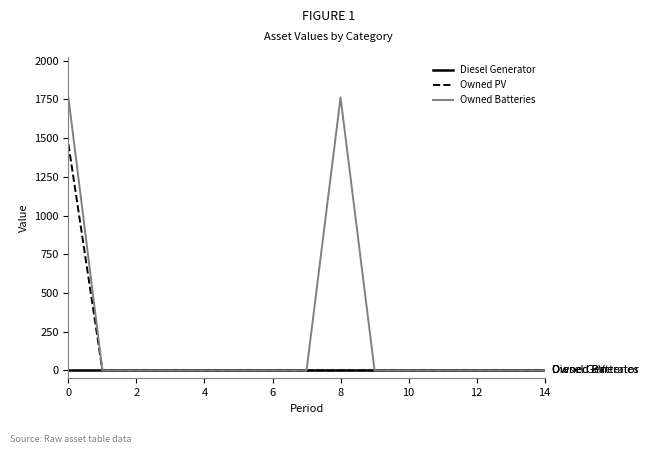

Which series has the largest total across all categories?

Owned Batteries